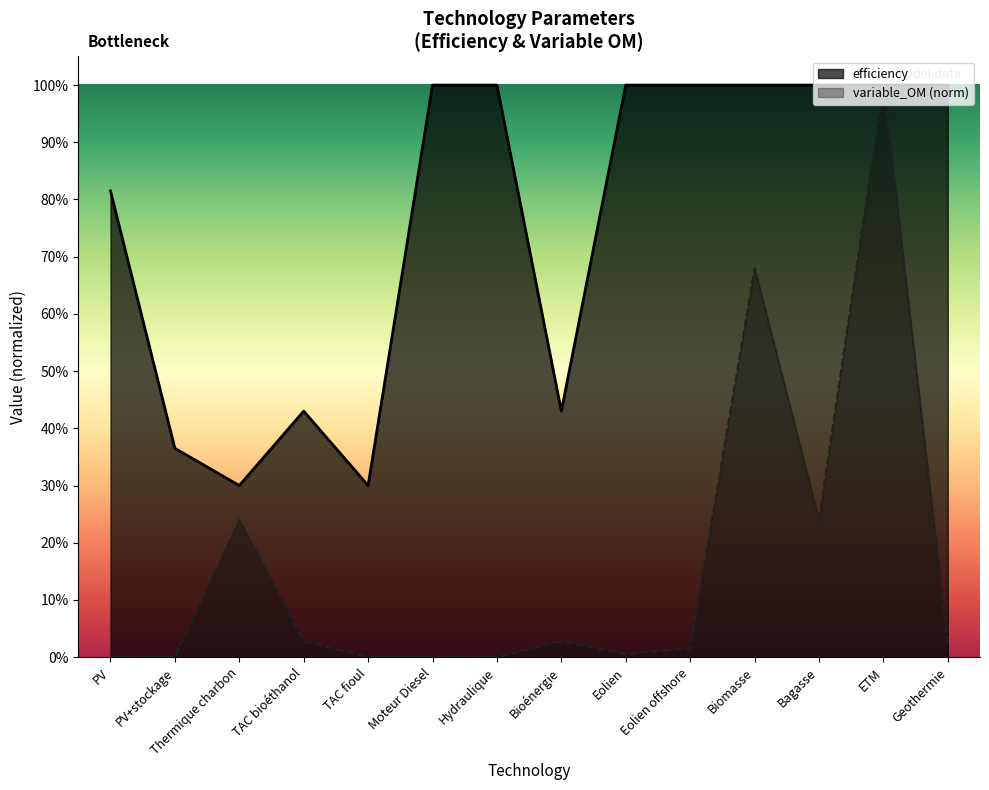

Which label corresponds to the smallest value in the chart?

PV+stockage